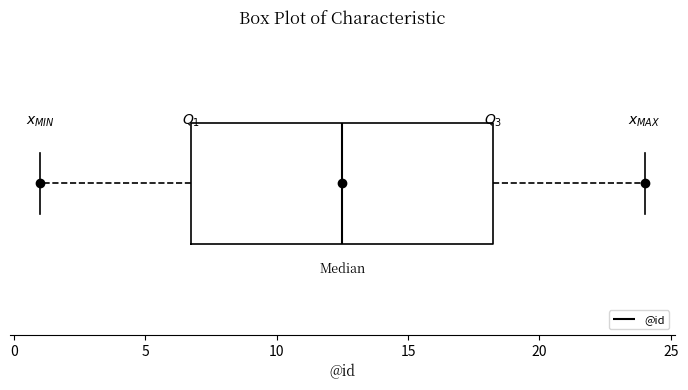

Transcribe this box plot: give where the median line is, the range the box spans, and where the two whiskers end, as read against the x-axis. The values are not printed on the chart, so give them approximately, as read against the axis.

median 12.5, box 7.0 to 18.5, whiskers 1.0 to 24.0